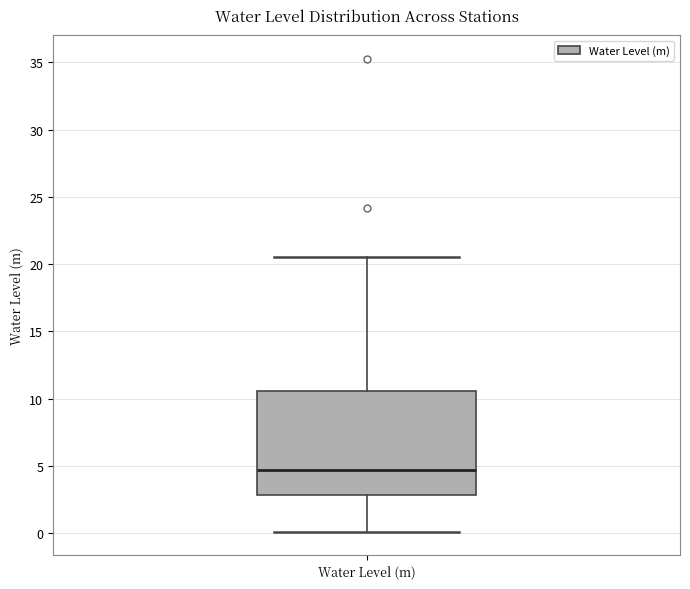

Read this box plot against the y-axis: the position of the median line, the range covered by the box, and the ends of both whiskers. The values are not printed on the chart, so give them approximately, as read against the axis.

median 4.5, box 3.0 to 10.5, whiskers 0.0 to 20.5